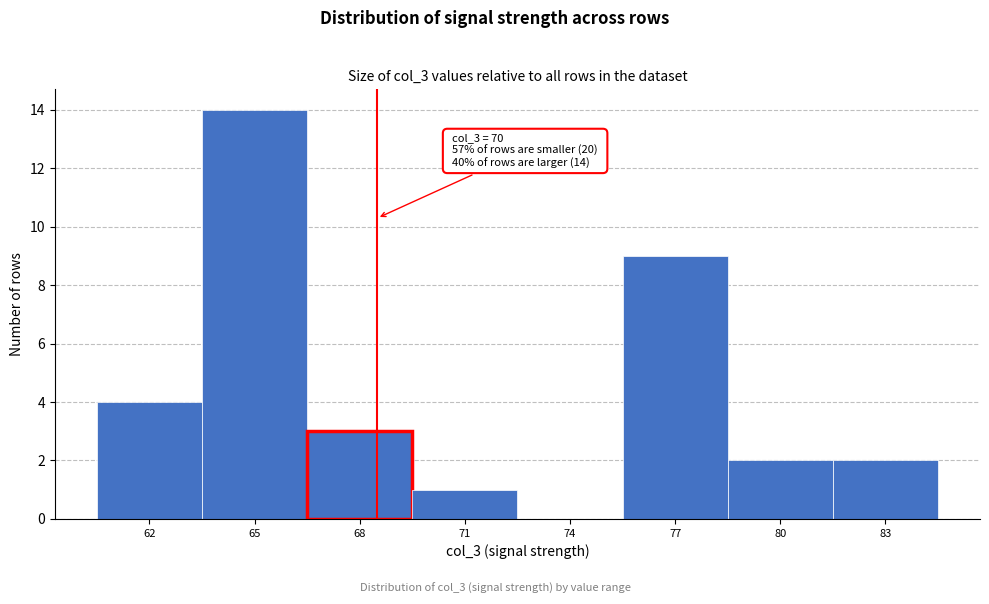

Reading left to right, transcribe all the data shown in this chart.

62=4	65=14	68=3	71=1	74=0	77=9	80=2	83=2